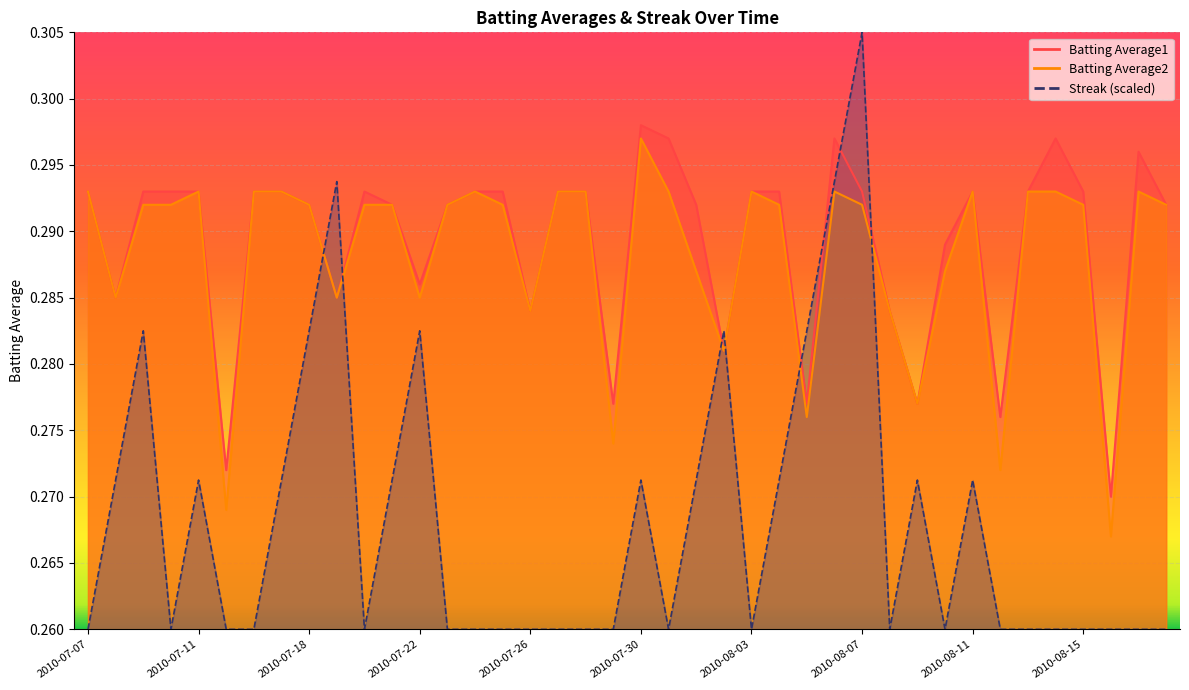

The value of Batting Average1 at 2010-07-09 is 0.3. True or false?

True